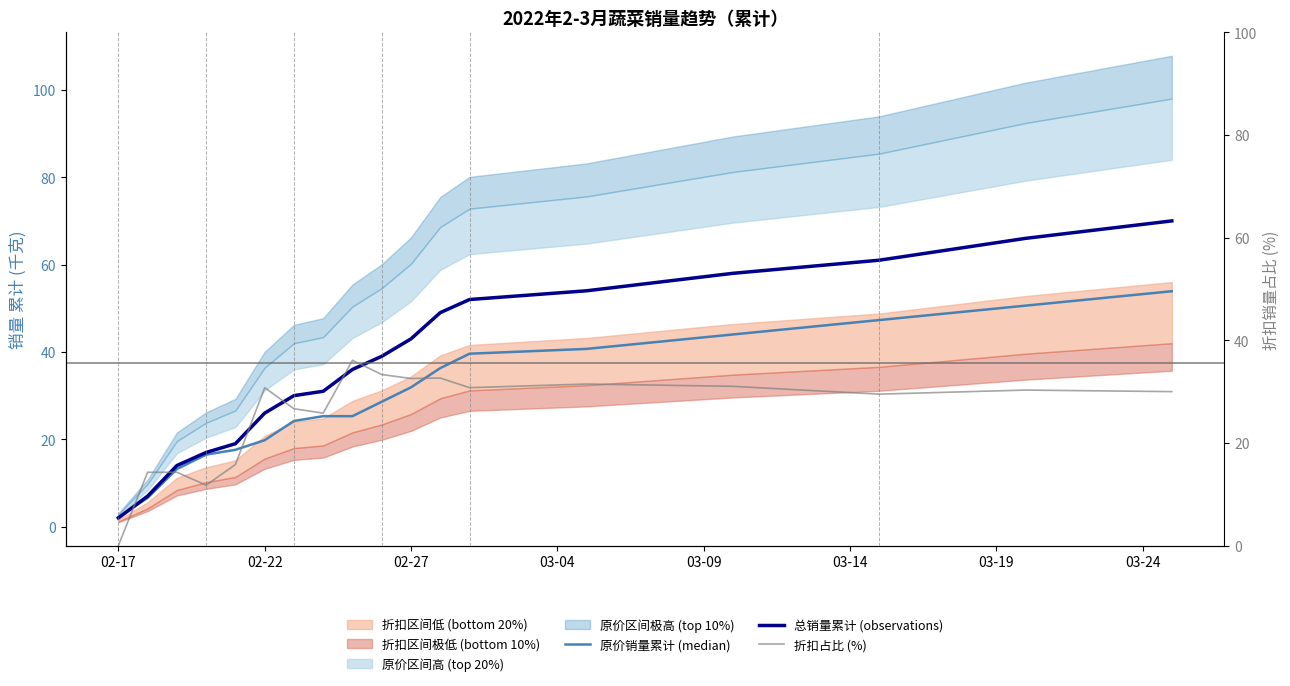

Reading left to right, extract all data points from this chart.

原价销量累计 (median): 2.2	6.6	13.2	16.5	17.6	19.8	24.2	25.3	25.3	28.6	31.9	36.3	39.6	40.7	44.0	47.3	50.6	53.9
总销量累计 (observations): 2.0	7.0	14.0	17.0	19.0	26.0	30.0	31.0	36.0	39.0	43.0	49.0	52.0	54.0	58.0	61.0	66.0	70.0
折扣占比 (%): 0.0	14.3	14.3	11.8	15.8	30.8	26.7	25.8	36.1	33.3	32.6	32.7	30.8	31.5	31.0	29.5	30.3	30.0